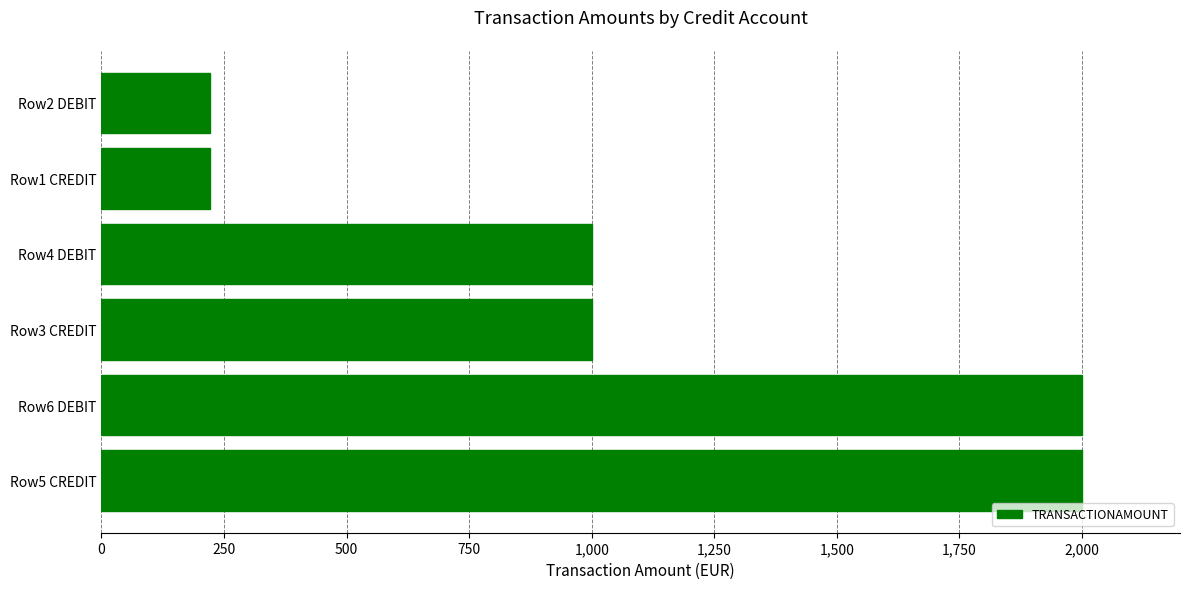

Reading bottom to top, list all the values displayed in this chart.

Row5 CREDIT=2000	Row6 DEBIT=2000	Row3 CREDIT=1000	Row4 DEBIT=1000	Row1 CREDIT=221	Row2 DEBIT=221